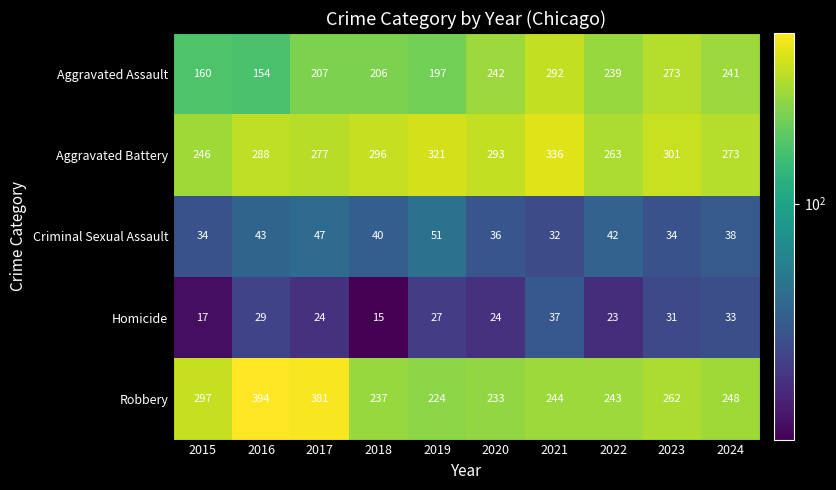

The Homicide series shows 13 at 2019. True or false?

False